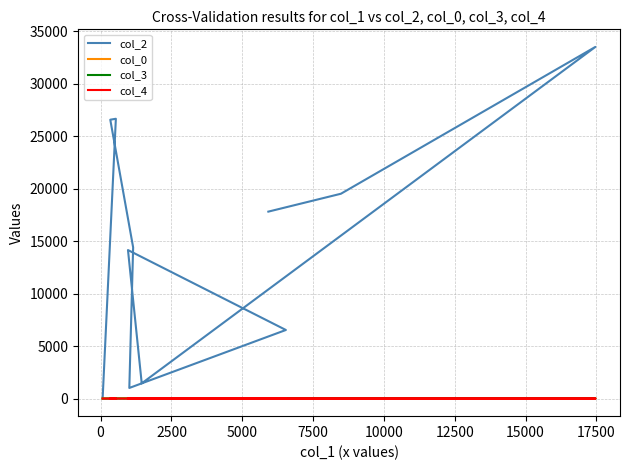

True or false: col_4 has more than 1 points higher than both neighbors.

False